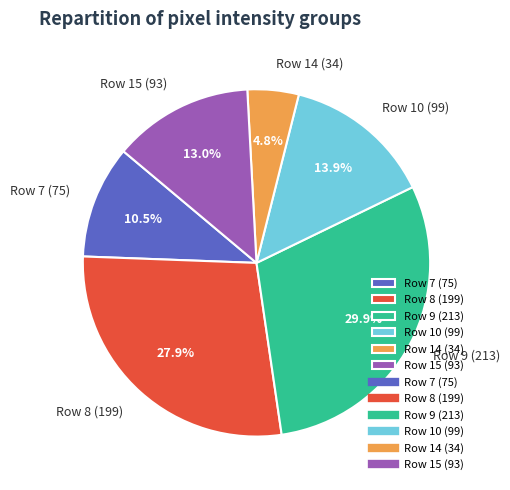

What is the smallest slice in the pie chart?

Row 14 (34)